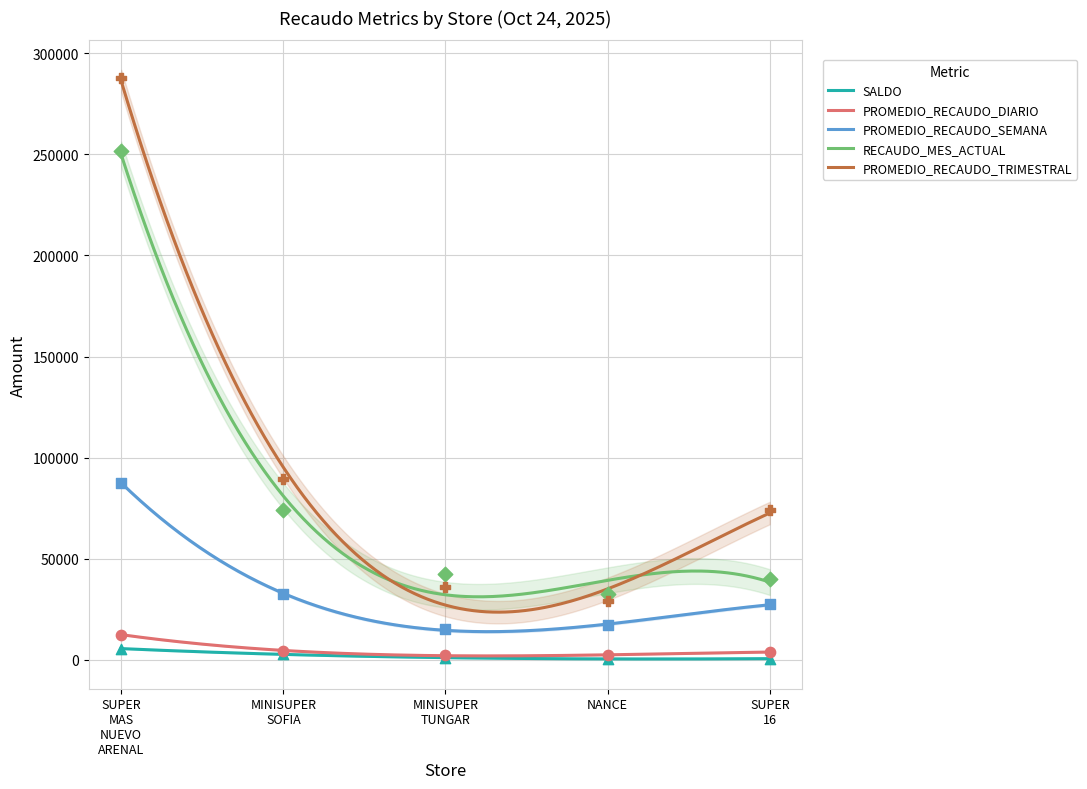

Is the value of SALDO at NANCE greater than the value of PROMEDIO_RECAUDO_TRIMESTRAL at MINISUPER TUNGAR?

No